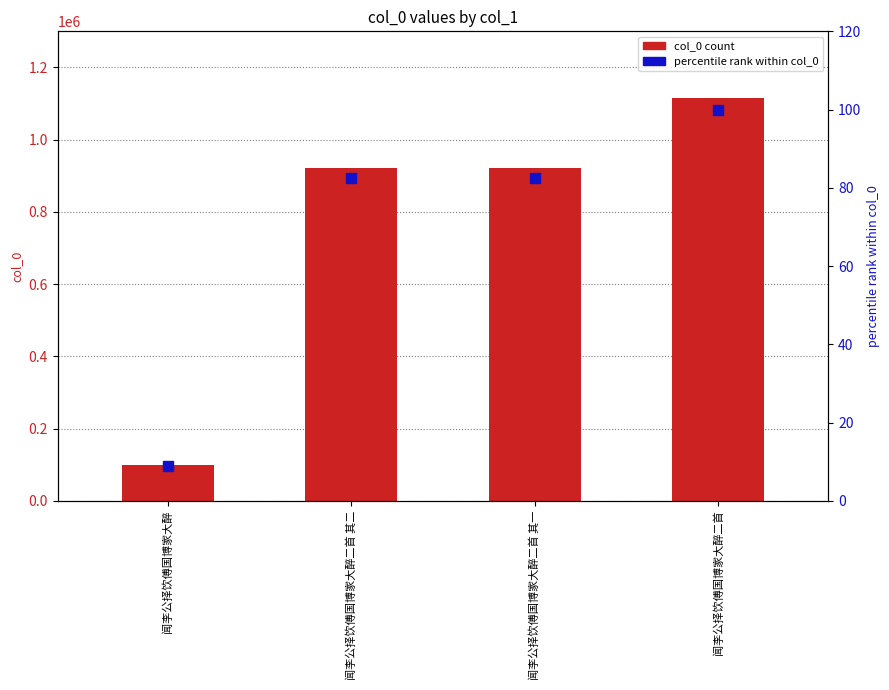

At which category is the sum across all series the highest?

闻李公择饮傅国博家大醉二首